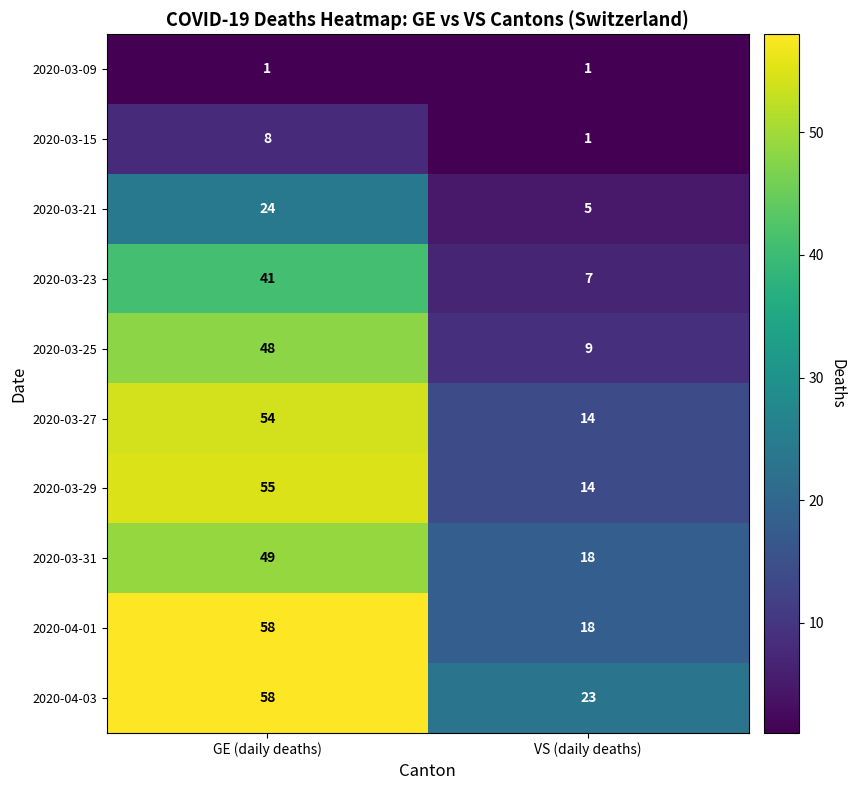

Which series has the widest spread of values?

2020-03-29